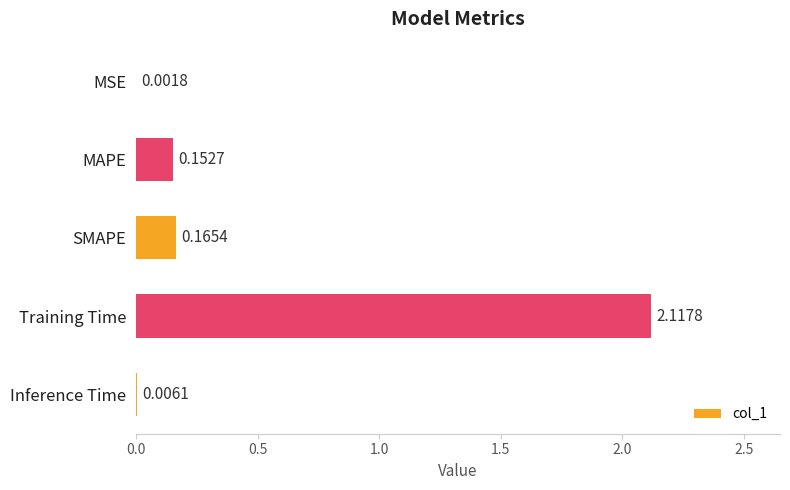

What is the change in value from MSE to MAPE?

+0.2